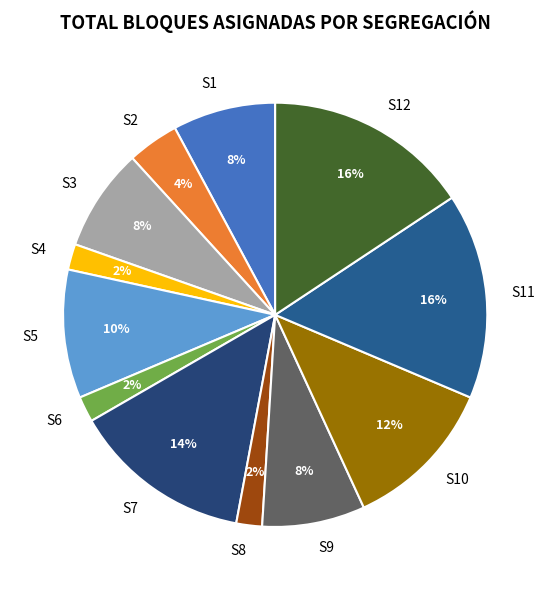

Does any single category account for the majority?

No